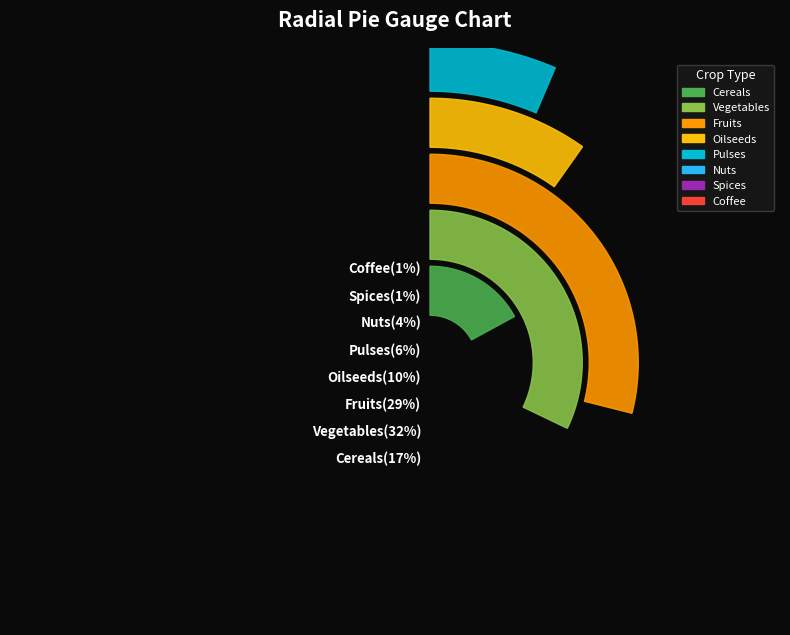

Is there any slice that represents more than half of the pie?

No